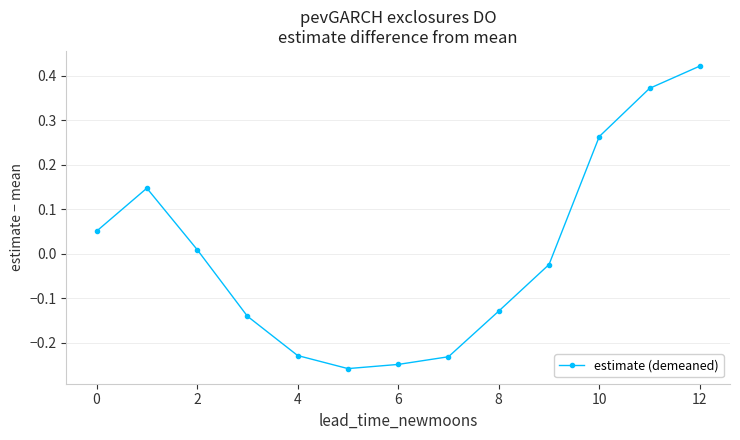

How many positive values are there?

6